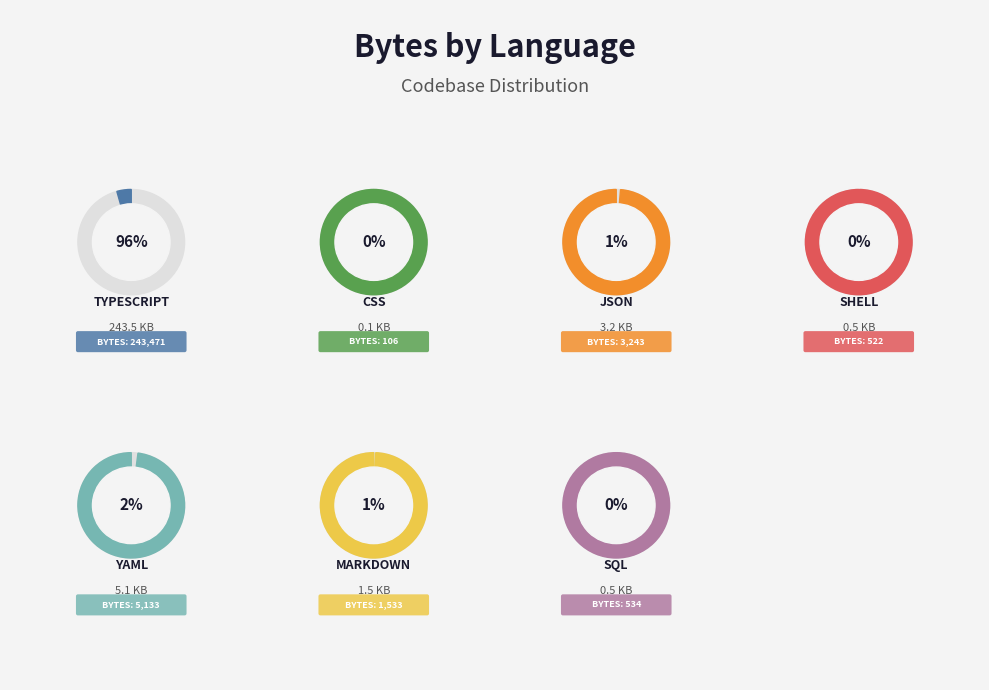

The 1 slice represents 17% of the pie. True or false?

False